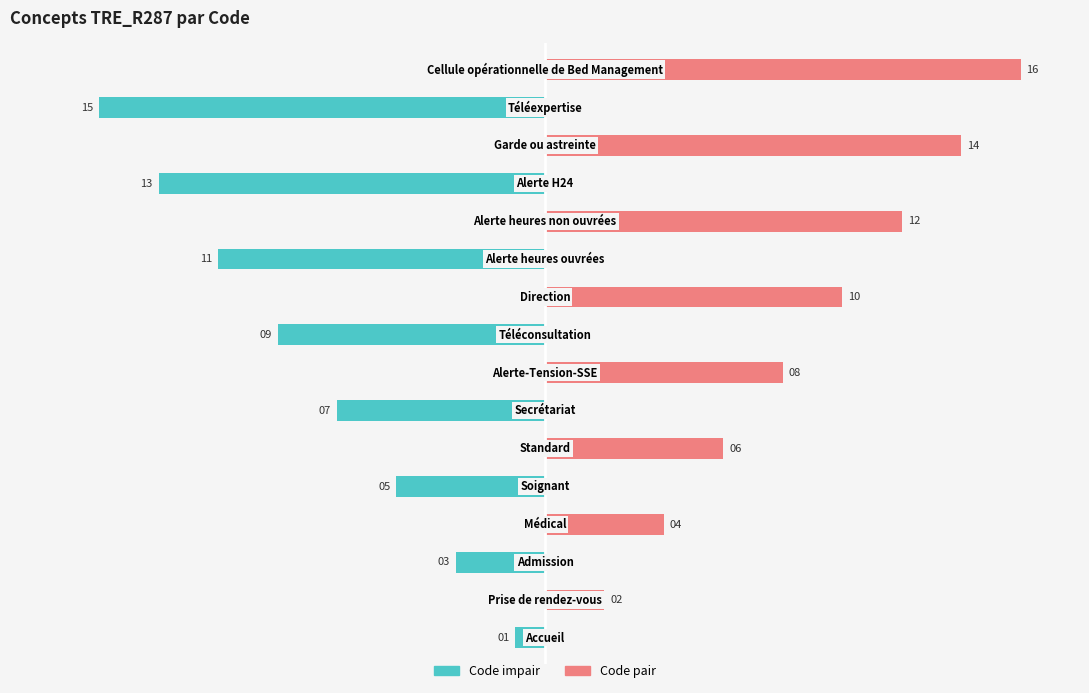

Reading left to right, what are all the values shown in this chart?

Code impair: 0=-1	1=0	2=-3	3=0	4=-5	5=0	6=-7	7=0	8=-9	9=0	10=-11	11=0	12=-13	13=0	14=-15	15=0
Code pair: 0=0	1=2	2=0	3=4	4=0	5=6	6=0	7=8	8=0	9=10	10=0	11=12	12=0	13=14	14=0	15=16